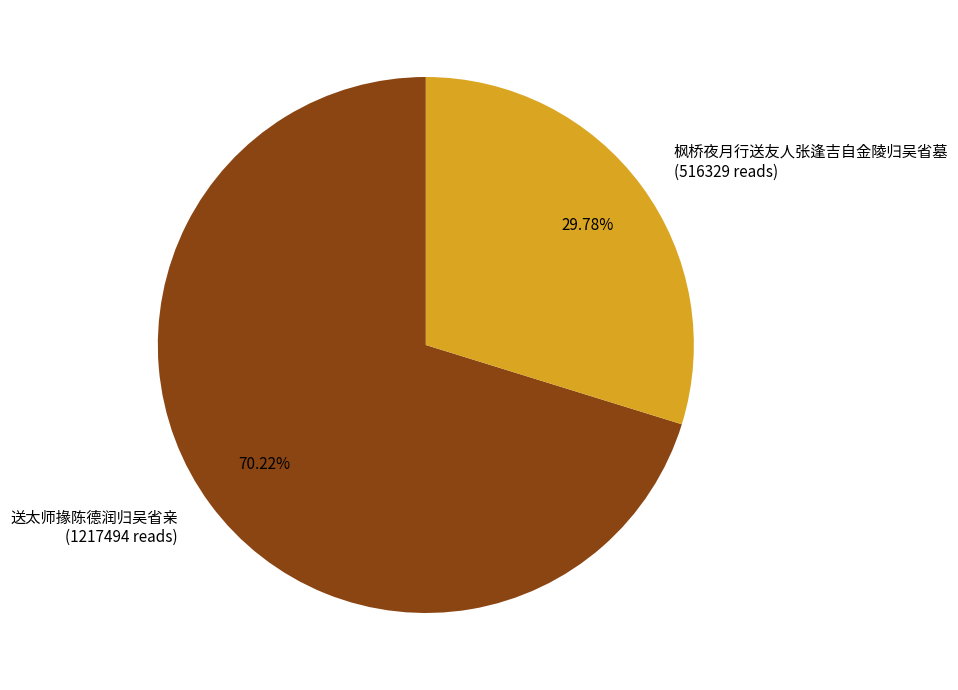

How many segments does this pie chart have?

2